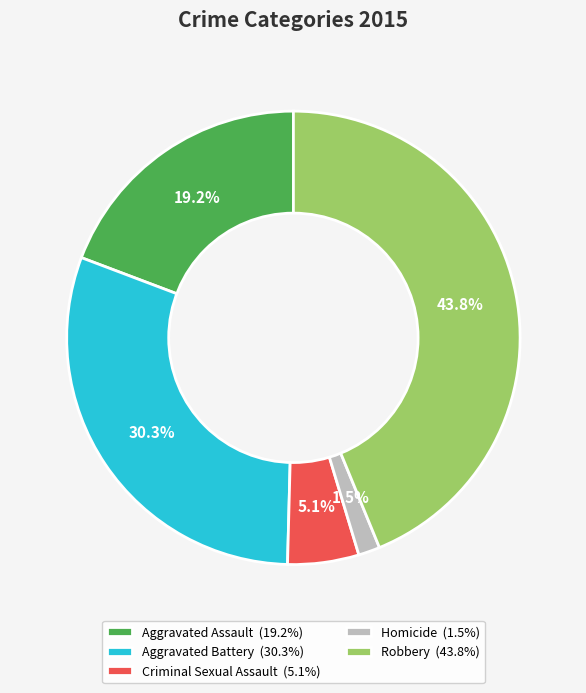

Which has a higher value, Aggravated Assault or Criminal Sexual Assault?

Aggravated Assault